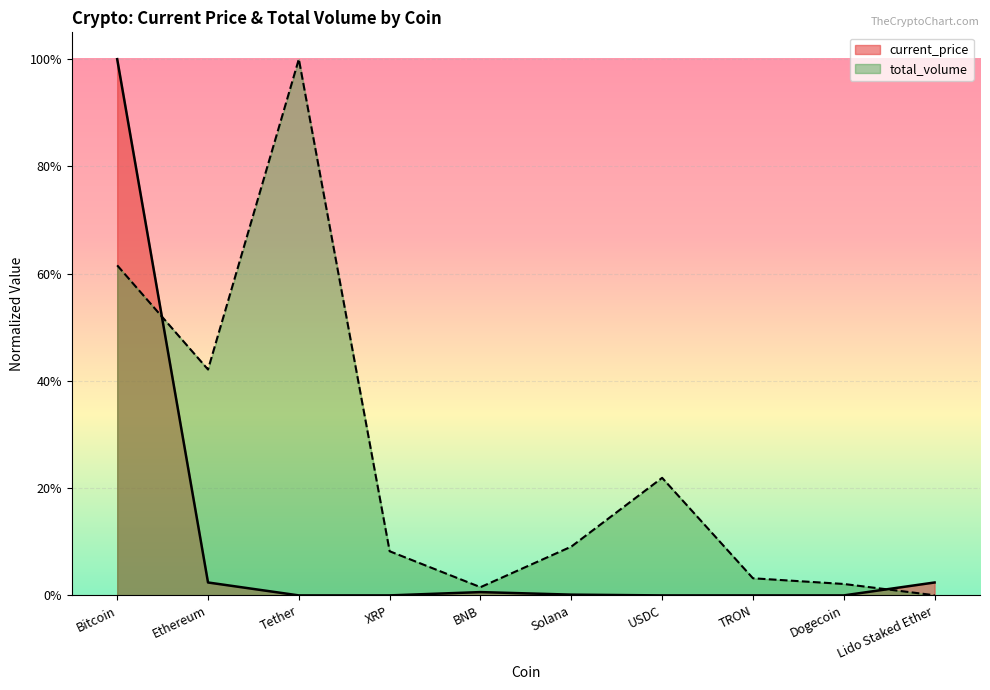

What are all the series names shown in the legend?

current_price, total_volume